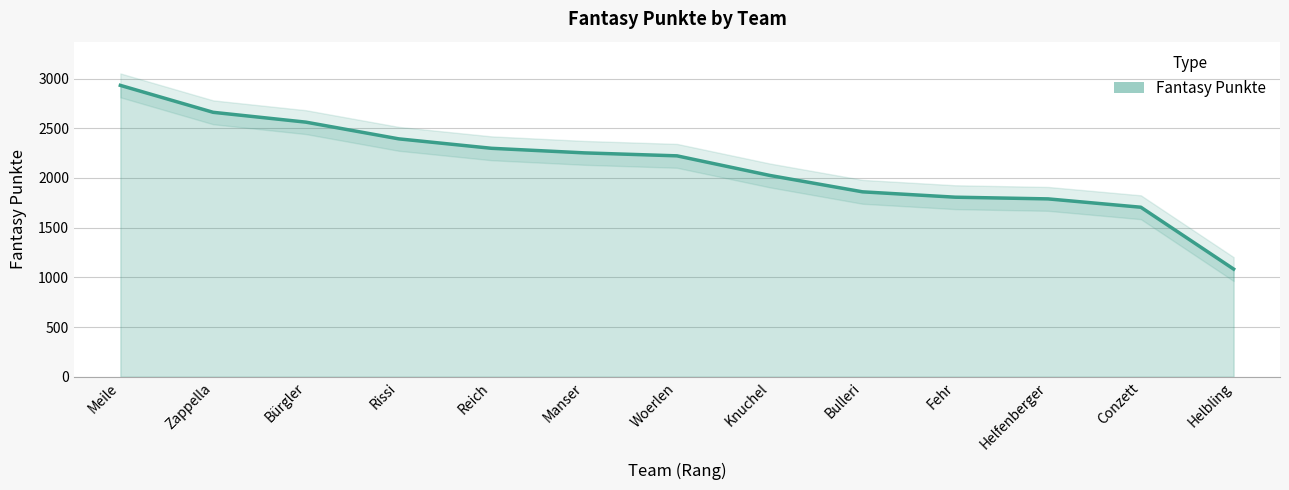

What value does the data have at Bulleri, to the nearest 50?

1850